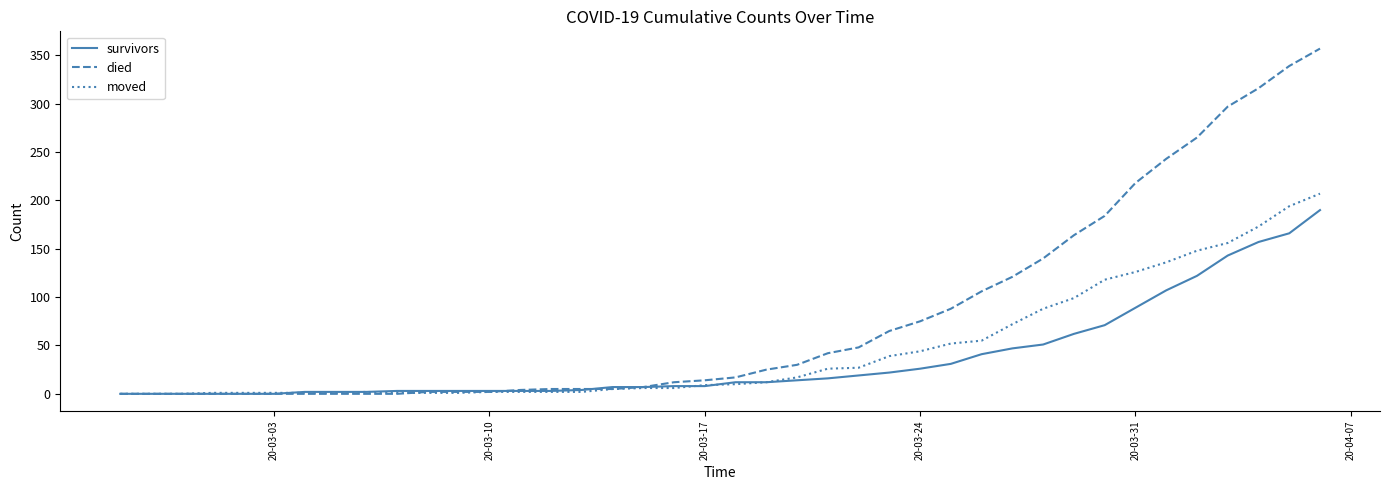

What is the greatest value displayed?

357